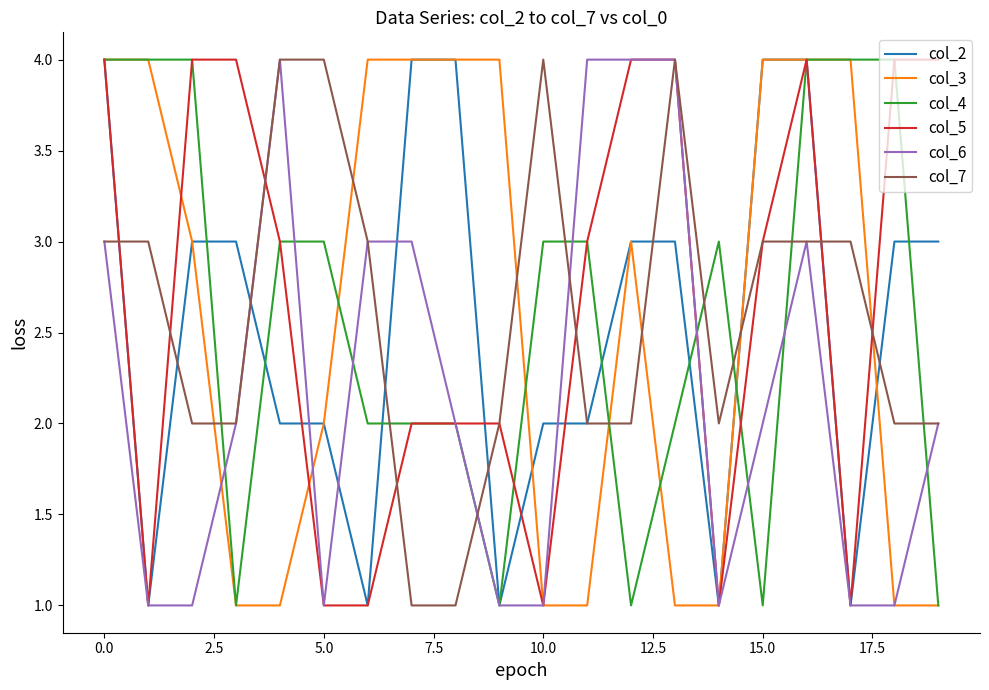

True or false: col_3 and col_7 cross at least once.

True